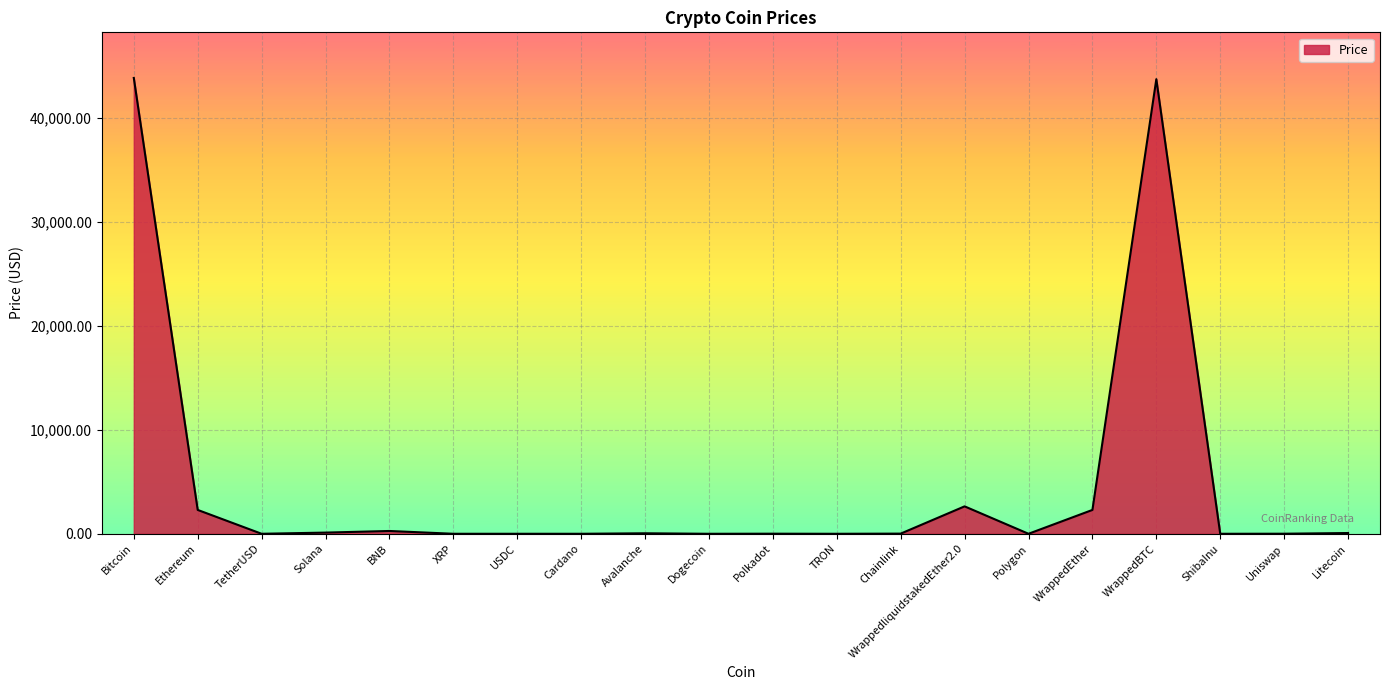

True or false: the data shows 61152.7 at Bitcoin.

False